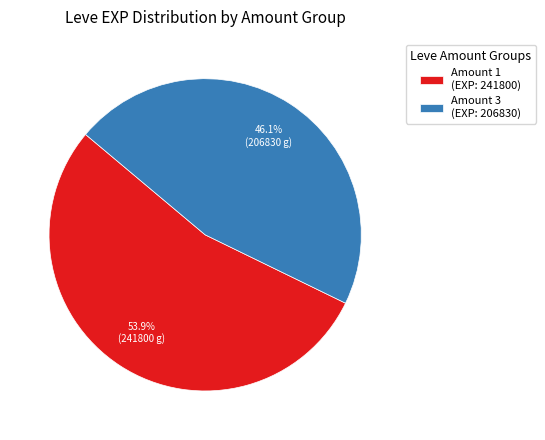

Which slice is the largest?

Amount 1 (EXP: 241800)